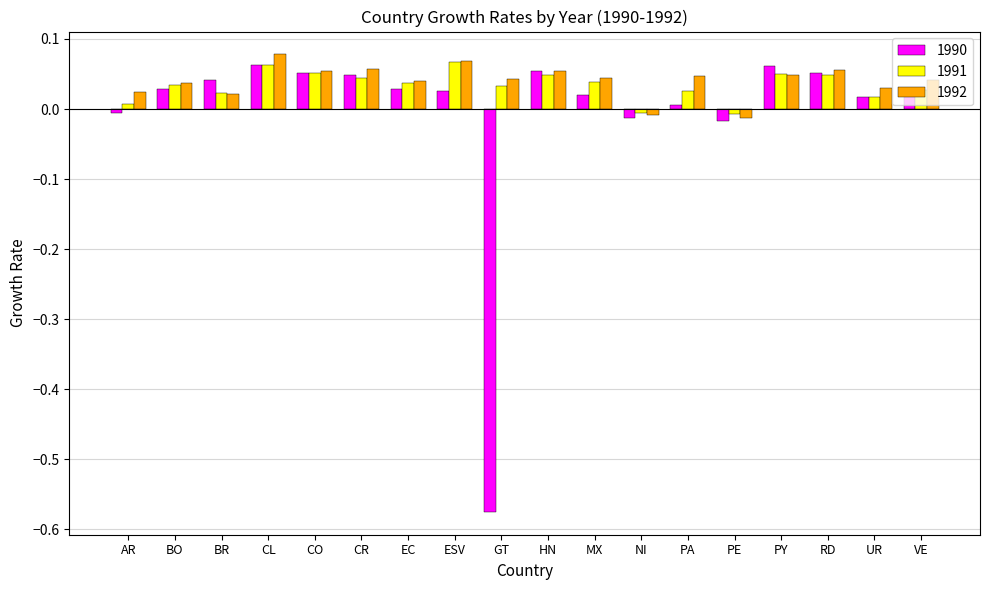

How many values in 1992 are above zero?

16